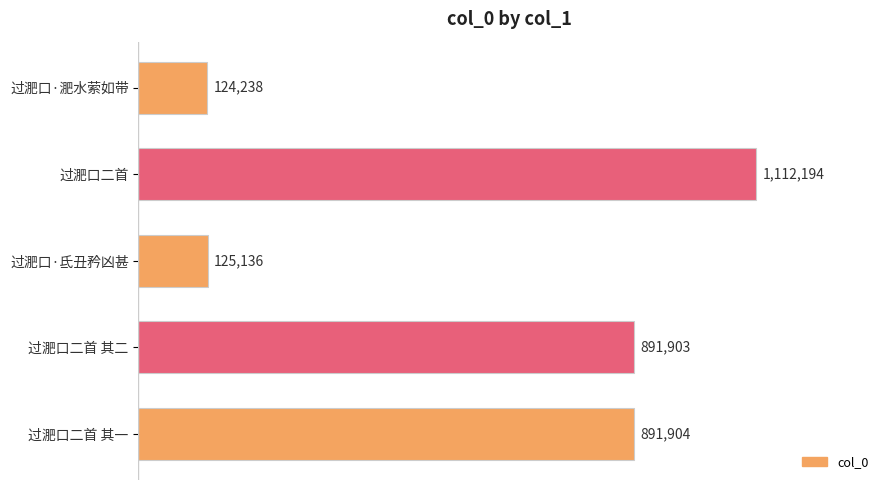

Are the bars horizontal?

Yes